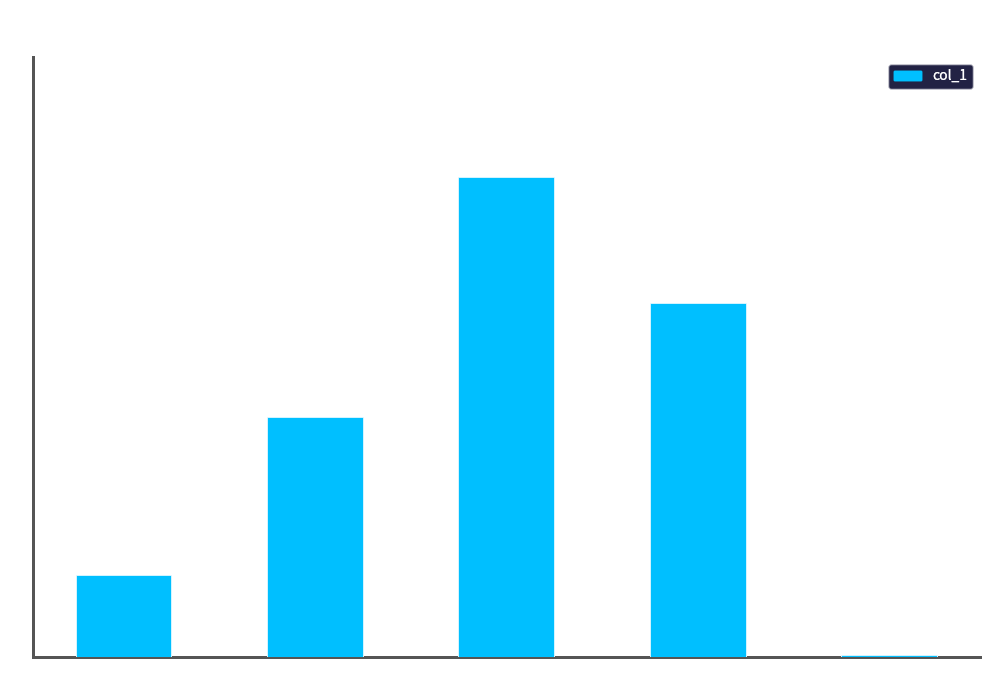

Which has a higher value, MSE or Inference Time?

MSE